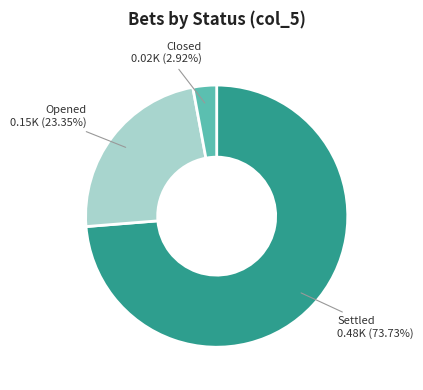

How many segments does this pie chart have?

3